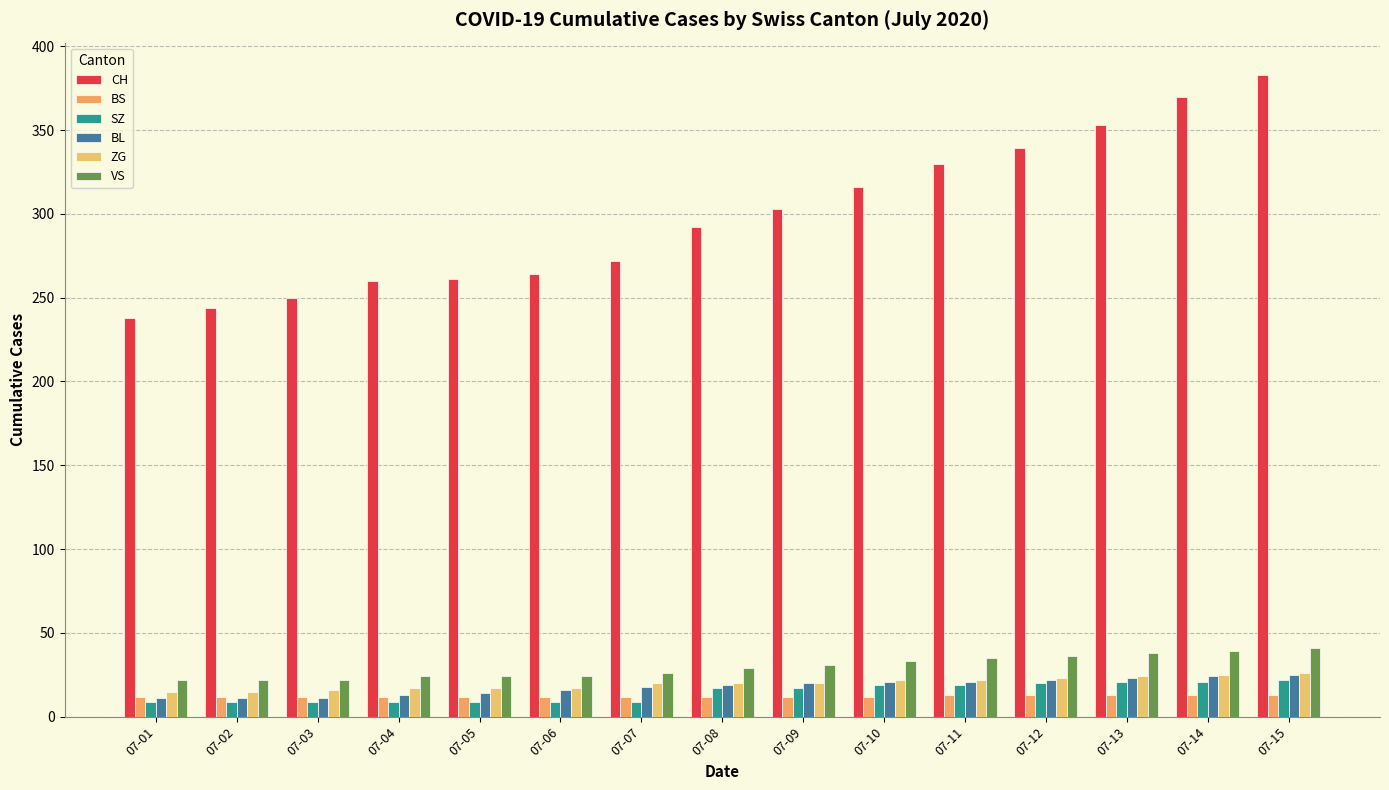

Which category has the highest value in the VS series?

07-15